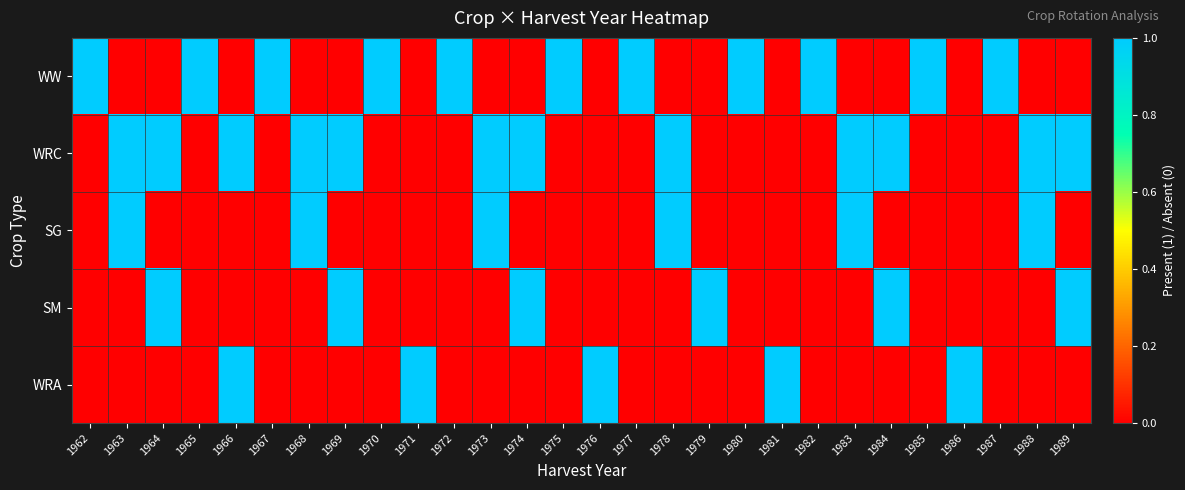

List the series in order of their peak value, lowest first.

WW, WRC, SG, SM, WRA